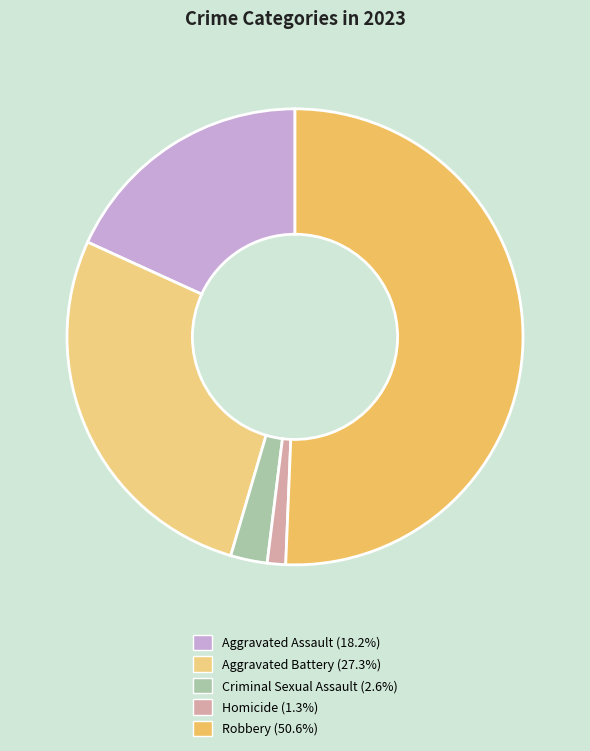

How many segments does this pie chart have?

5